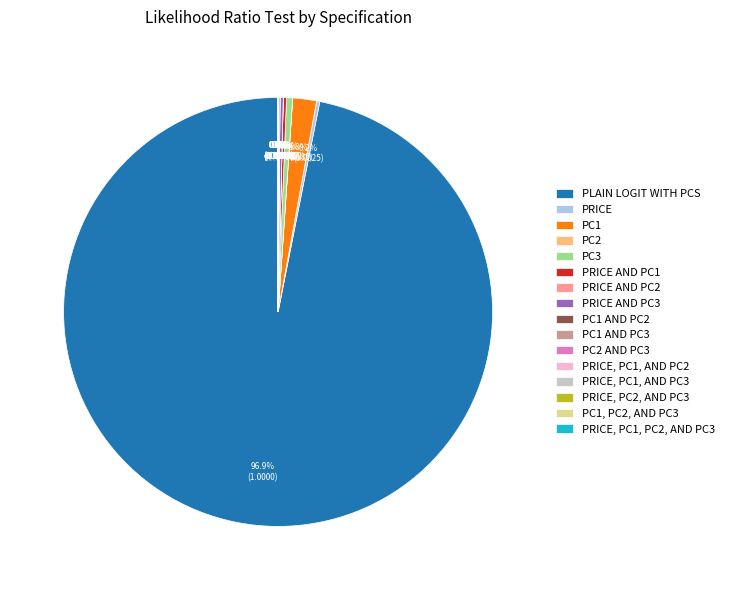

Does any single category account for the majority?

Yes